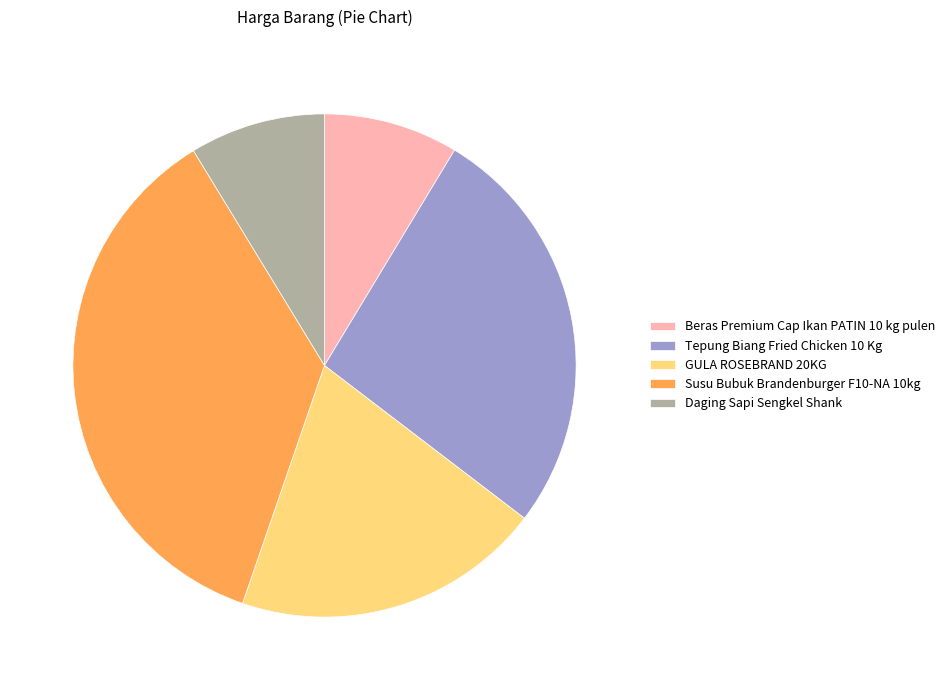

True or false: Susu Bubuk Brandenburger F10-NA 10kg accounts for 49% of the total.

False